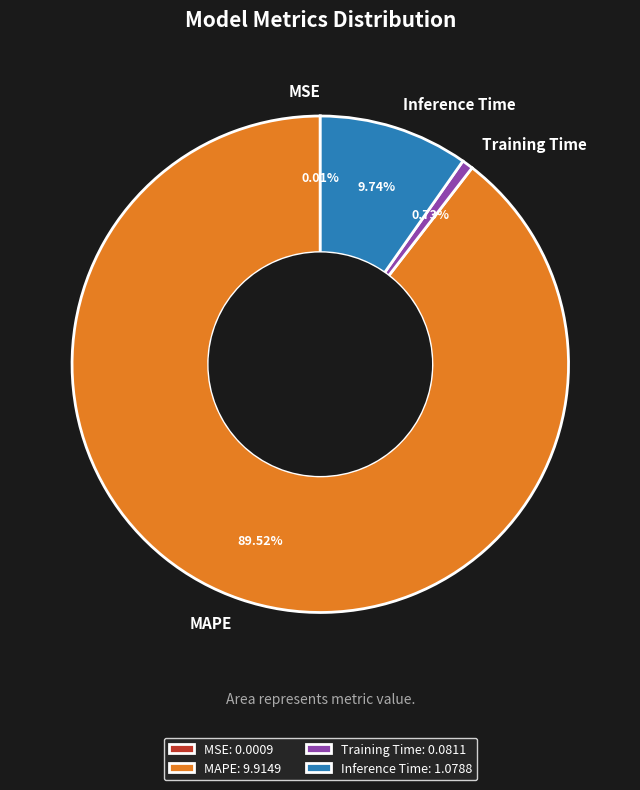

Is it true that Training Time is 1% of the pie?

True